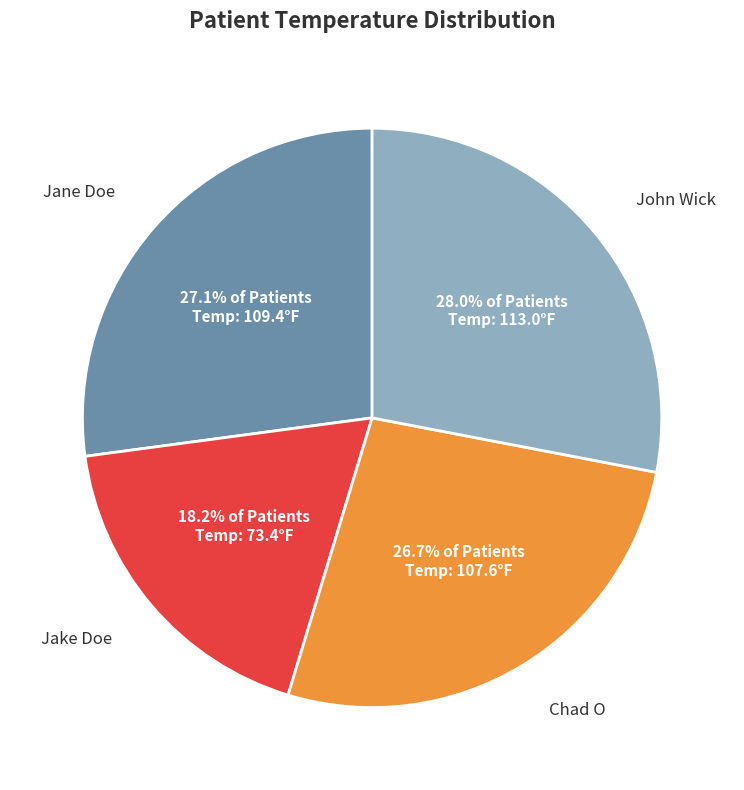

What percentage do Chad O and Jane Doe together represent?

53.8%